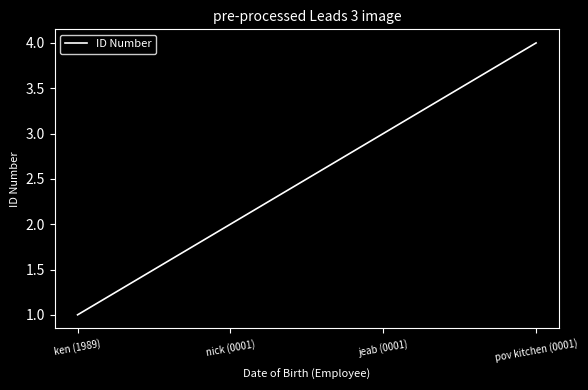

Reading left to right, what are all the values shown in this chart?

ken (1989)=1	nick (0001)=2	jeab (0001)=3	pov kitchen (0001)=4